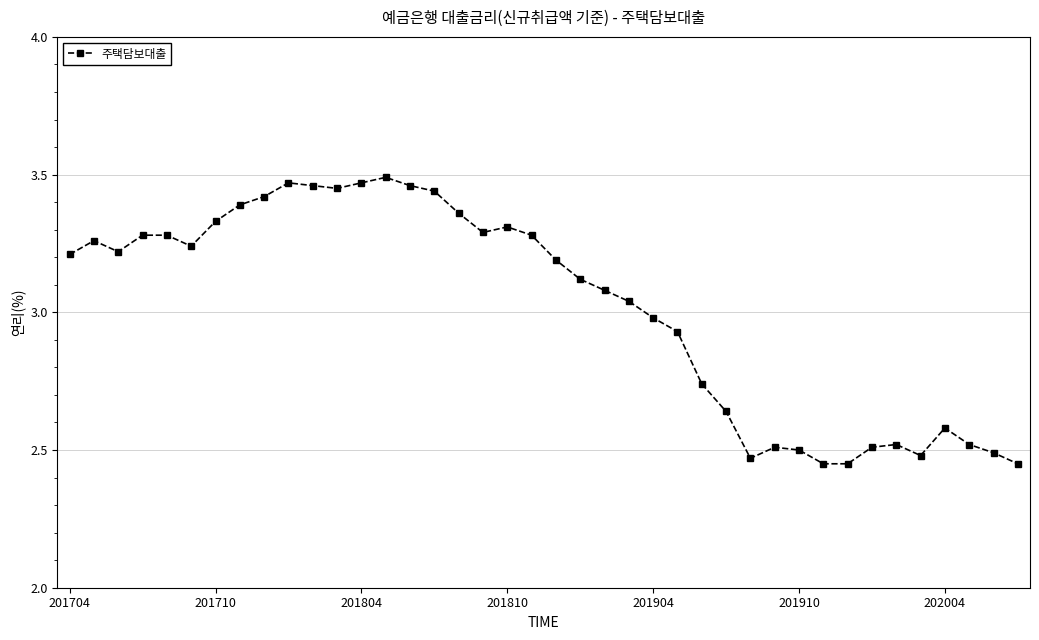

What is the difference between the second highest and second lowest values?

1.0